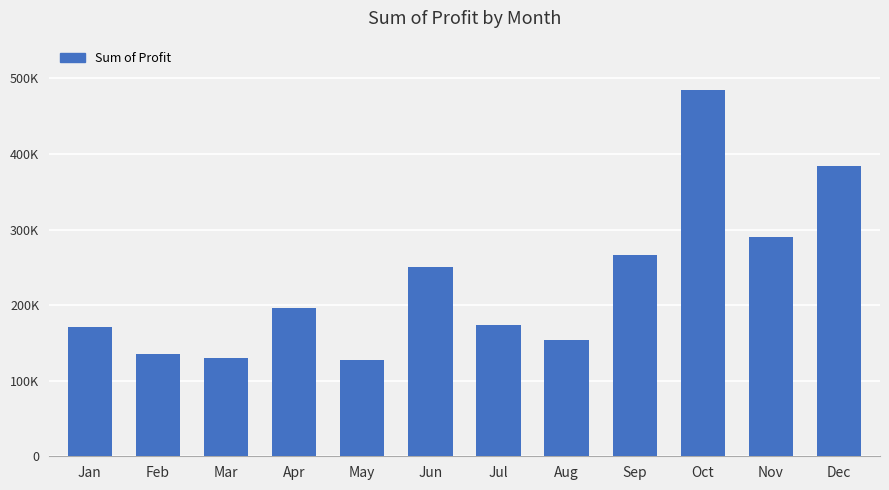

Does the chart contain any negative values?

No